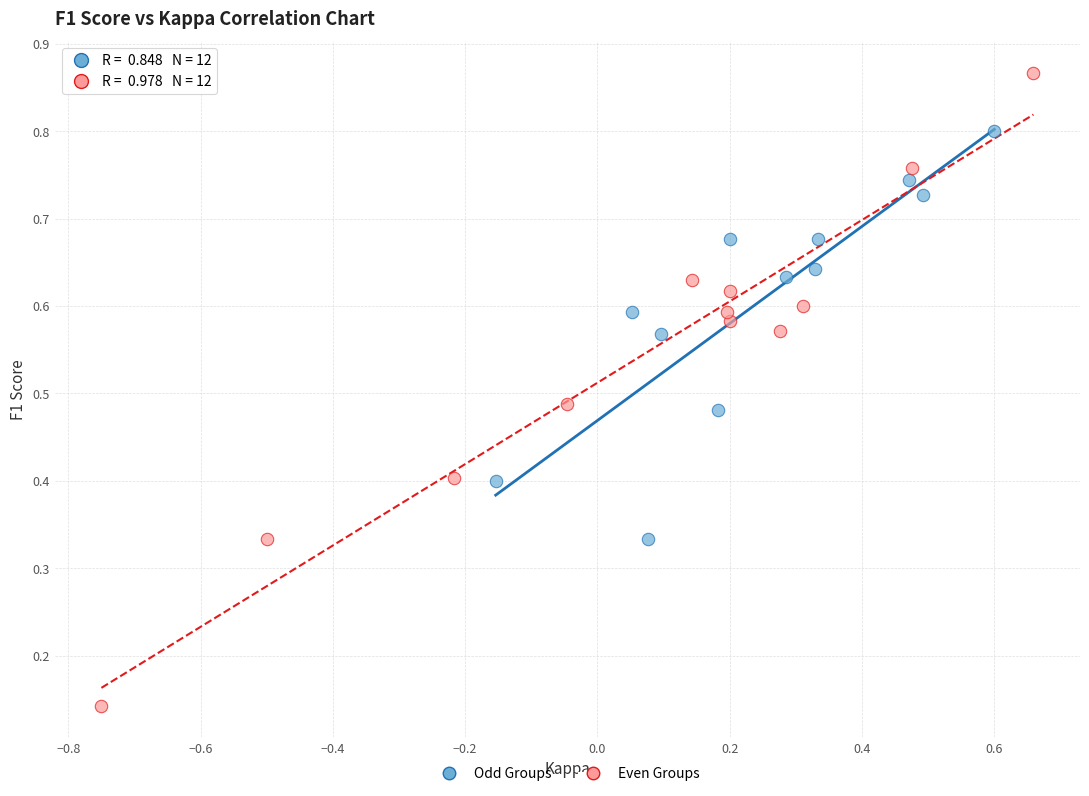

Which series has the largest Y range (max minus min)?

Even Groups